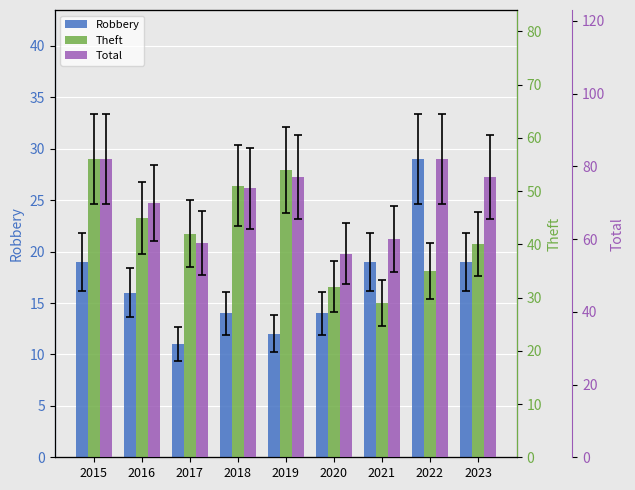

Rank the series at 2018 from lowest to highest value.

Robbery, Theft, Total